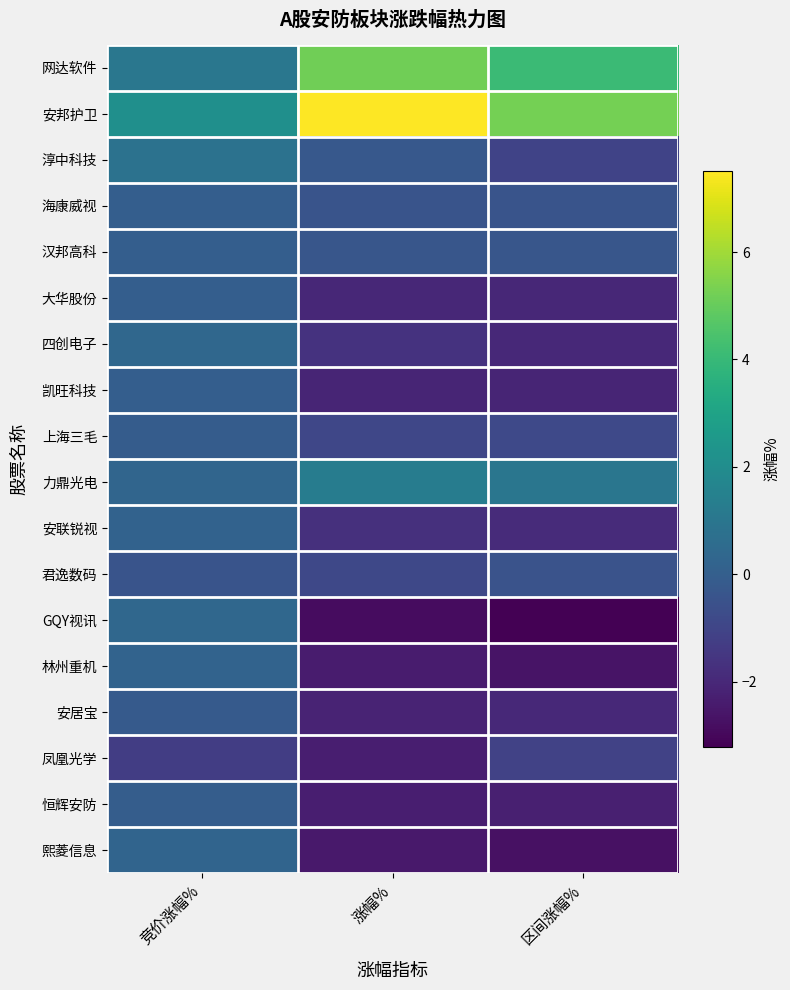

Which has a higher value, 竞价涨幅% or 区间涨幅%?

区间涨幅%